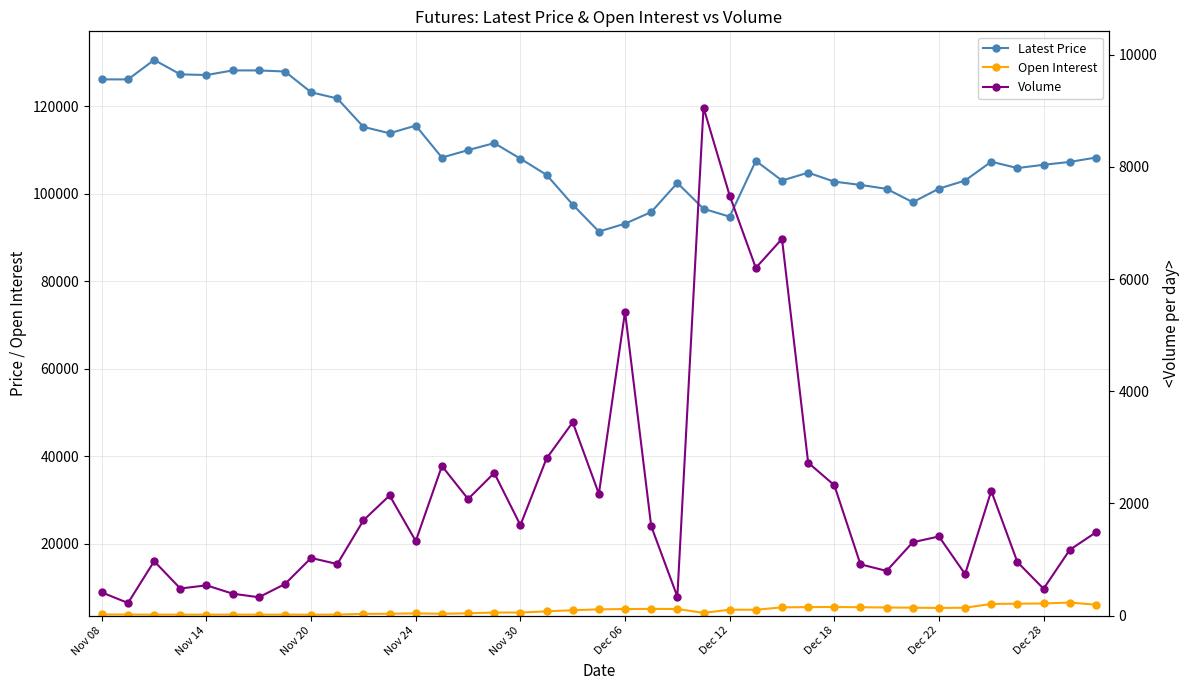

What are all the series names shown in the legend?

Latest Price, Open Interest, Volume